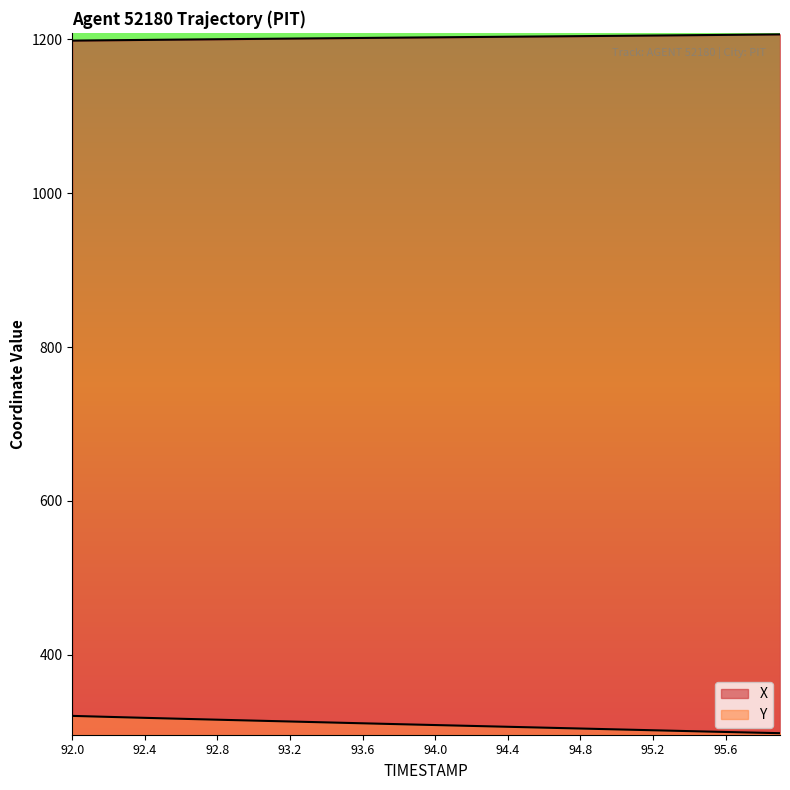

What is the total value across all series at 92.7?

1516.0